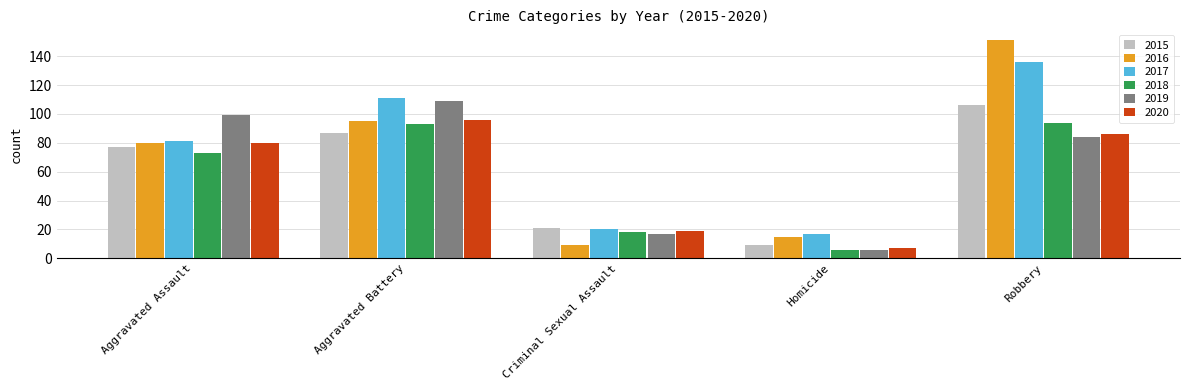

Which series has the largest total across all categories?

2017